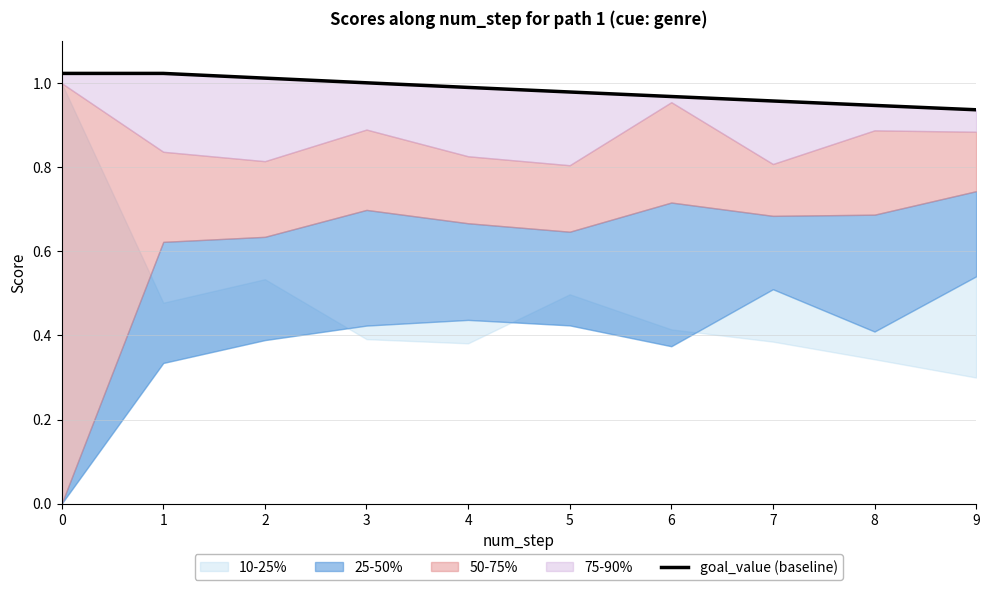

At which label is the value closest to 0?

9